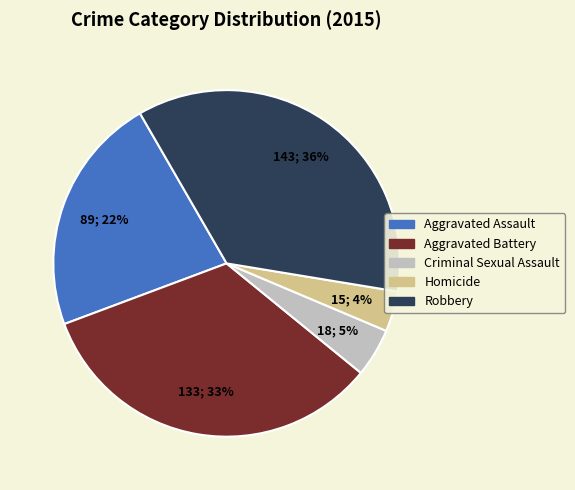

Do Criminal Sexual Assault and Aggravated Battery together represent more than half of the pie?

No